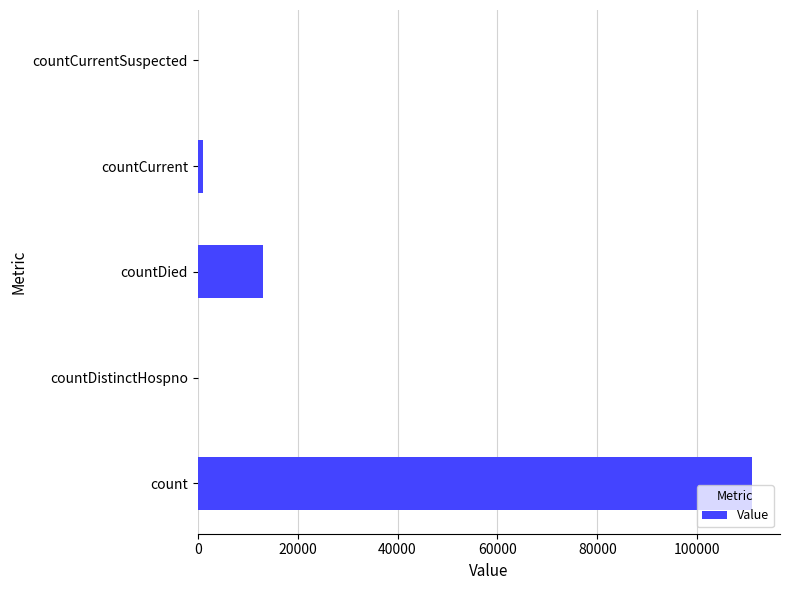

Reading bottom to top, list all the values displayed in this chart.

count=111005	countDistinctHospno=0	countDied=13029	countCurrent=997	countCurrentSuspected=0